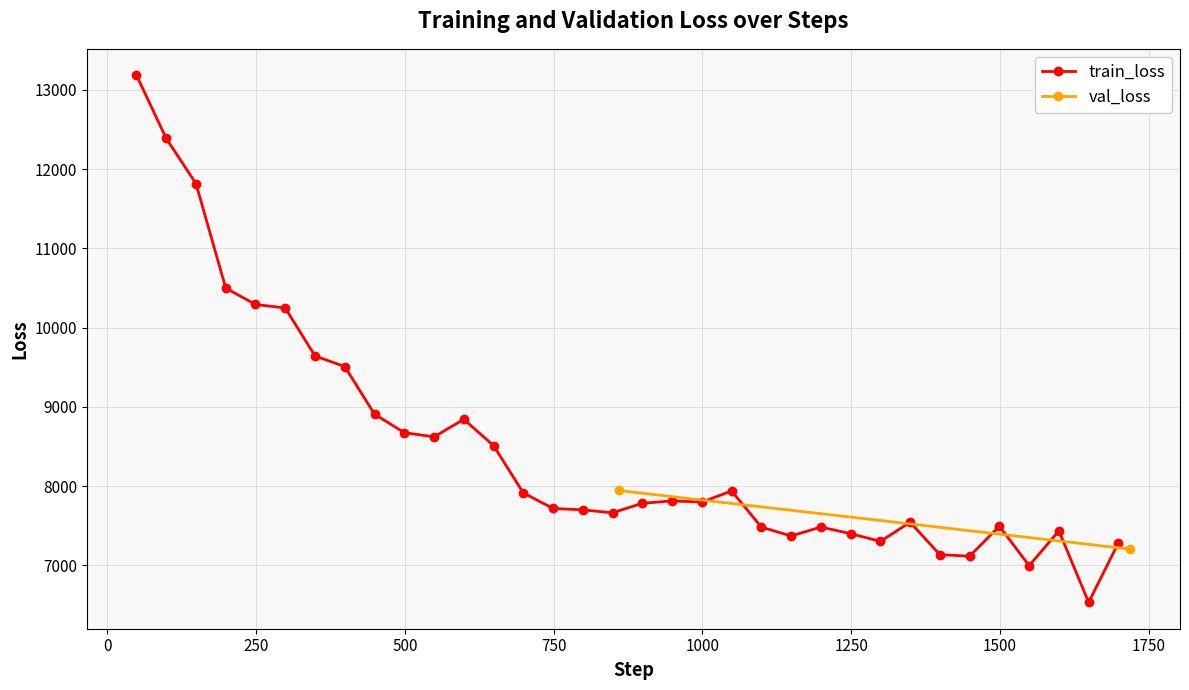

What is the lowest value of the train_loss series?

6532.3